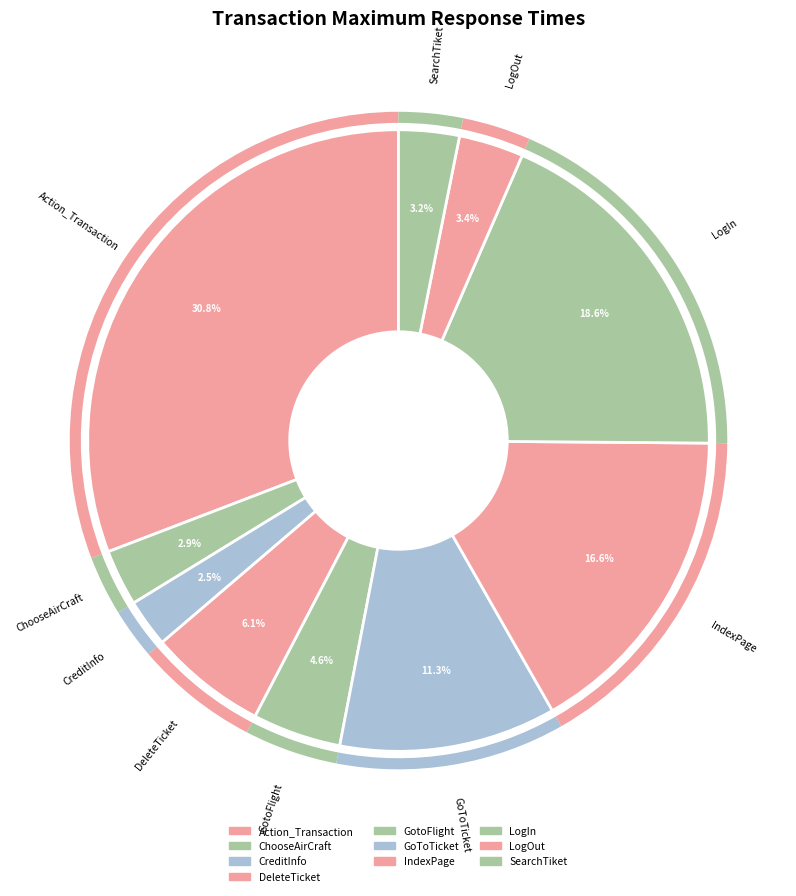

Count the number of slices in the pie.

10